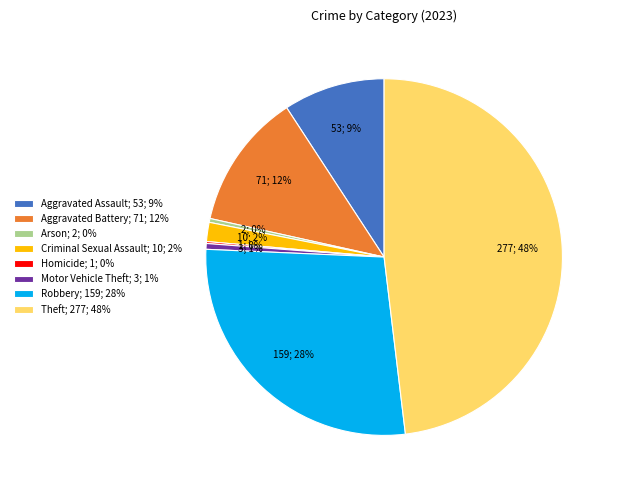

Which category has the biggest portion of the pie?

Theft